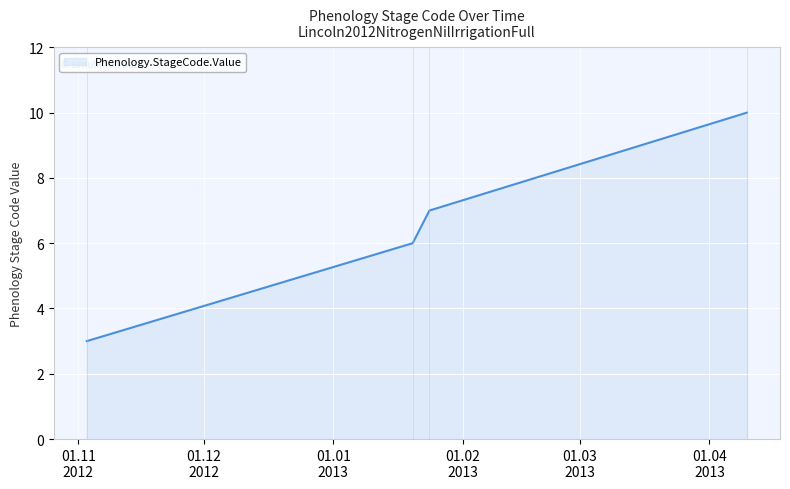

Reading right to left, extract all data points from this chart.

10	7	6	3